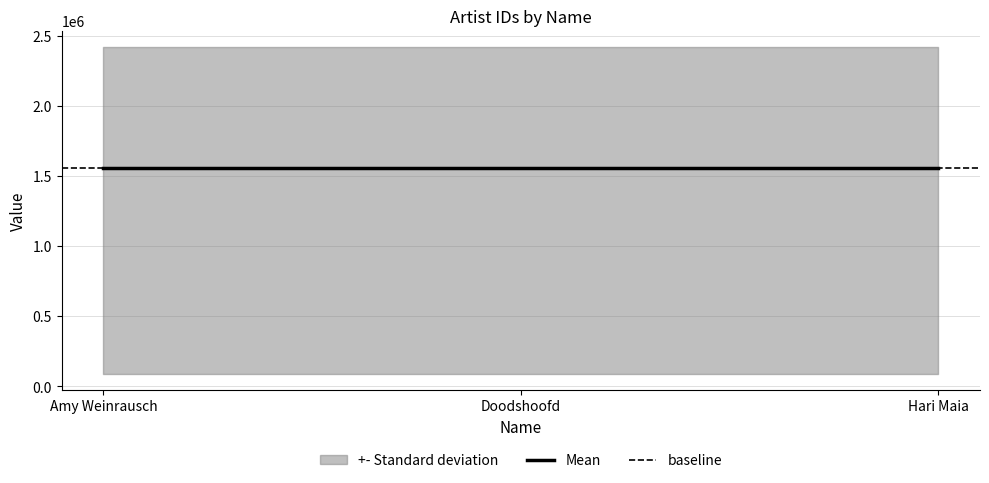

Does the chart have visible grid lines?

Yes